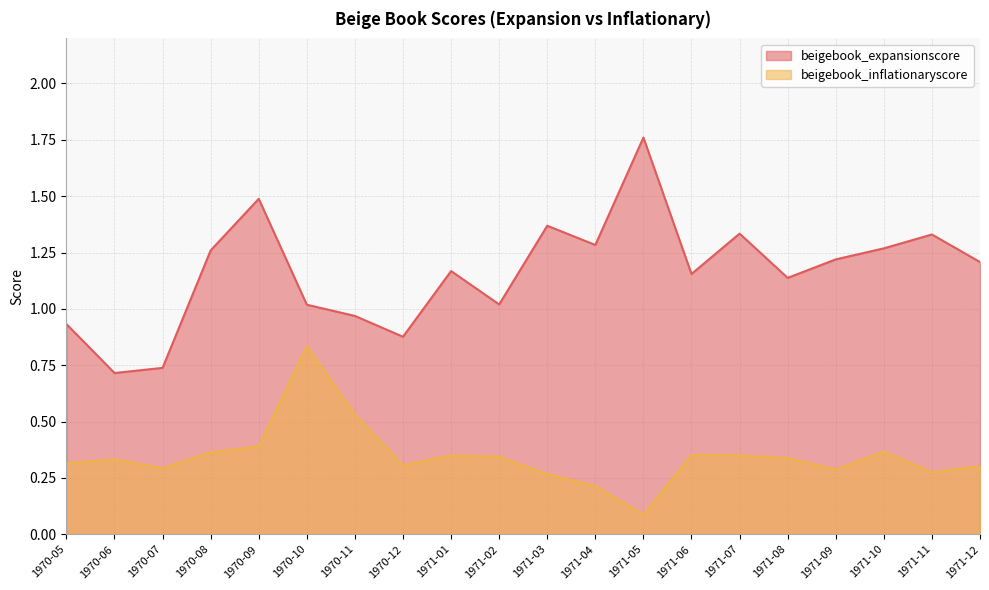

Between 1970-10 and 1970-12, which series saw the biggest shift?

beigebook_inflationaryscore